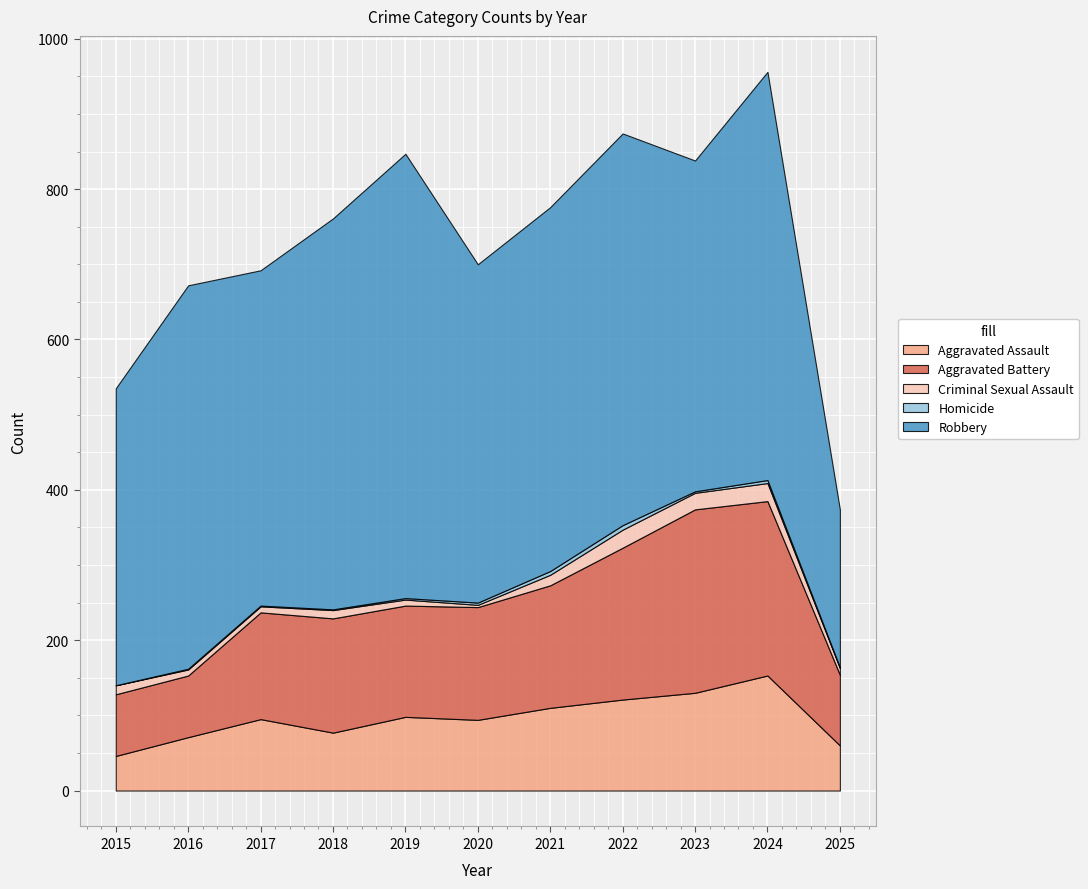

True or false: Homicide has more than 1 points higher than both neighbors.

True